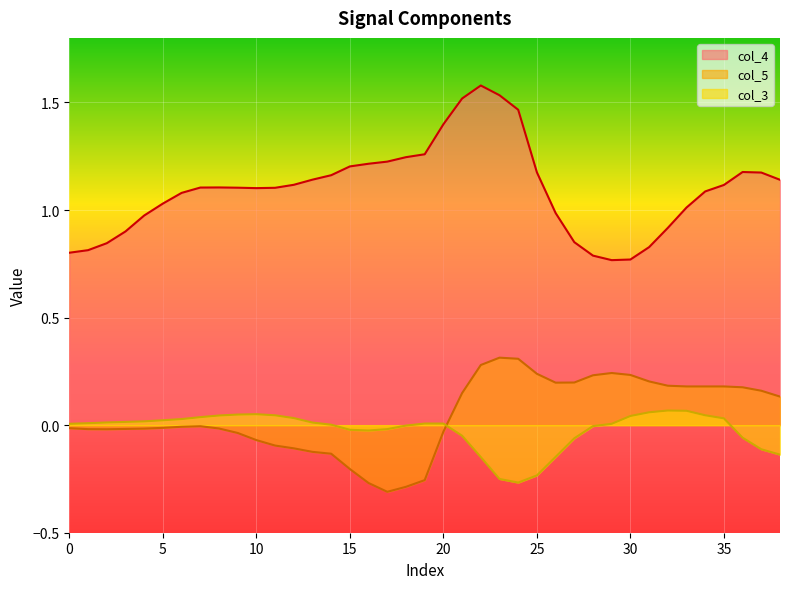

Which series has the widest spread of values?

col_4